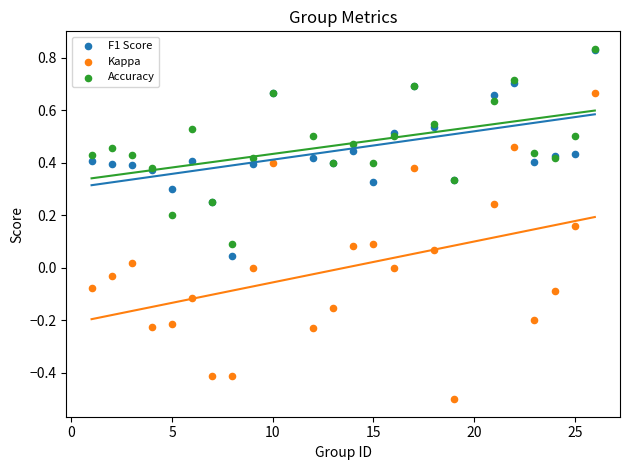

Which series has the widest spread of Y values?

Kappa